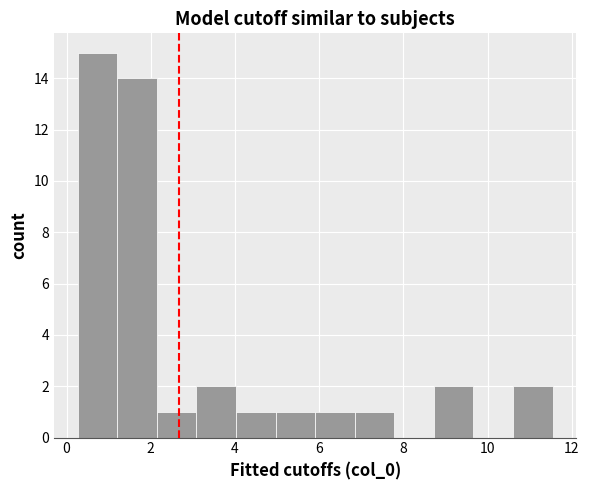

Reading left to right, transcribe this chart: for each bar, give the range it covers on the x-axis and its height. Neither the bar edges nor the heights are printed on the chart, so give them approximately, as read against the axes.

0.2 to 1.2: 15
1.2 to 2.2: 14
2.2 to 3.0: 1
3.0 to 4.0: 2
4.0 to 5.0: 1
5.0 to 6.0: 1
6.0 to 6.8: 1
6.8 to 7.8: 1
7.8 to 8.8: 0
8.8 to 9.6: 2
9.6 to 10.6: 0
10.6 to 11.6: 2